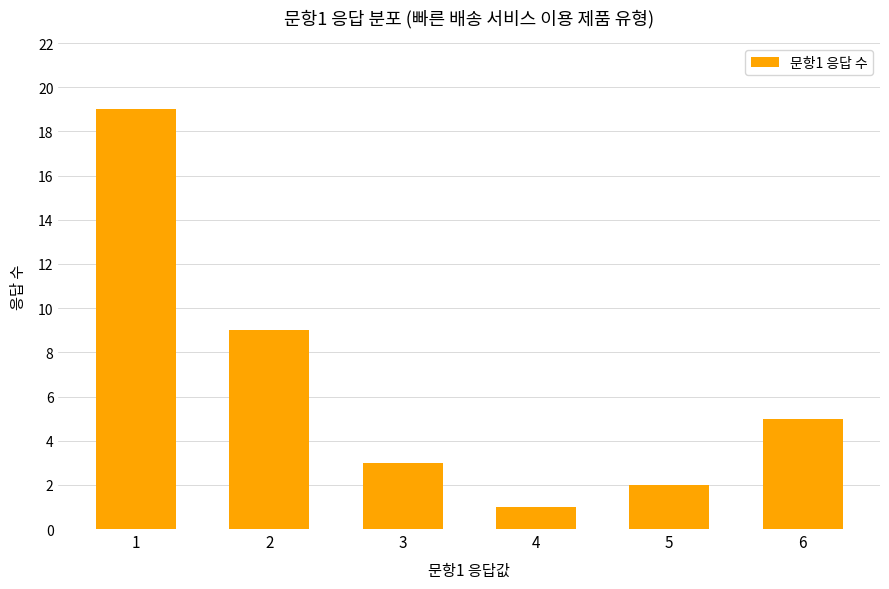

Are the bars horizontal?

No